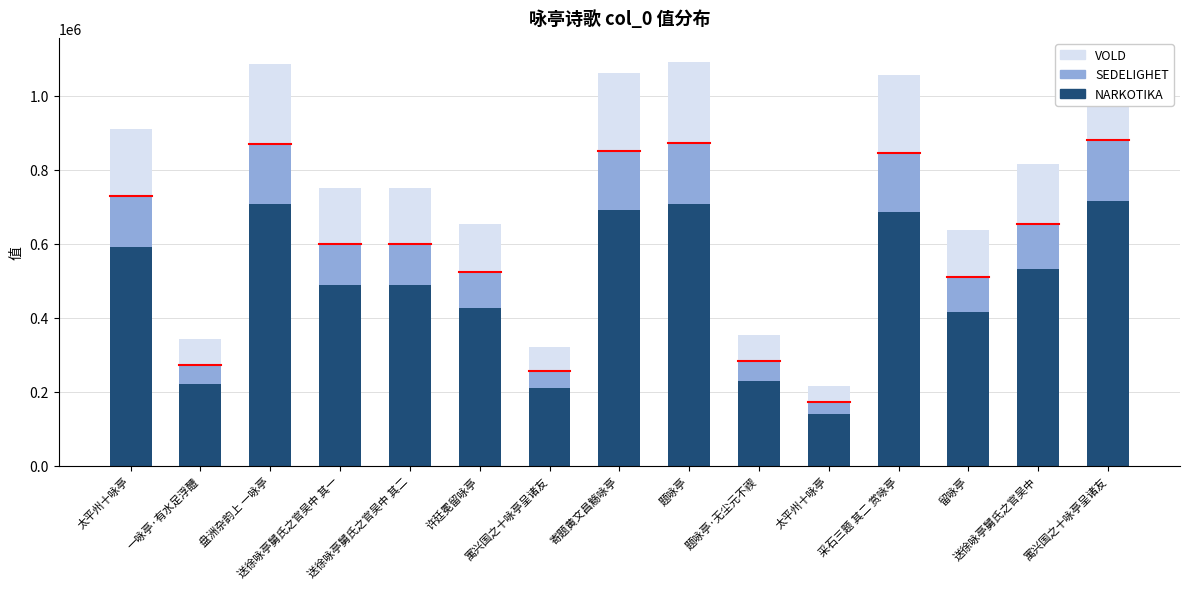

What is the value of the VOLD bar at the 15th from the left?

64252